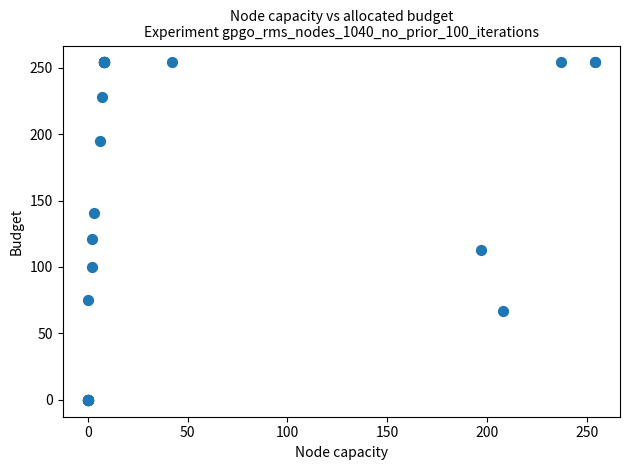

What Y value in the scatter plot is closest to 127?

121